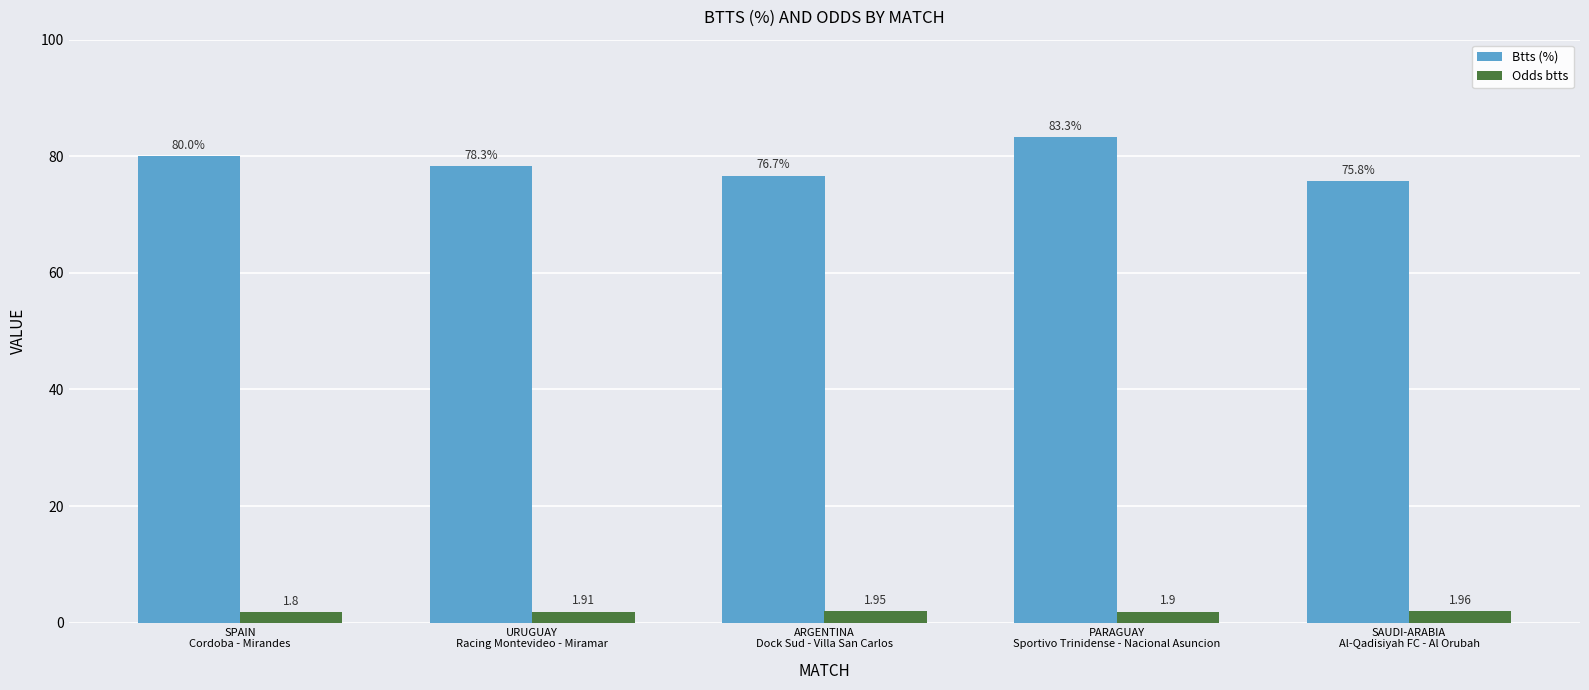

Is the value of Btts (%) at URUGUAY
Racing Montevideo - Miramar greater than the value of Odds btts at SPAIN
Cordoba - Mirandes?

Yes